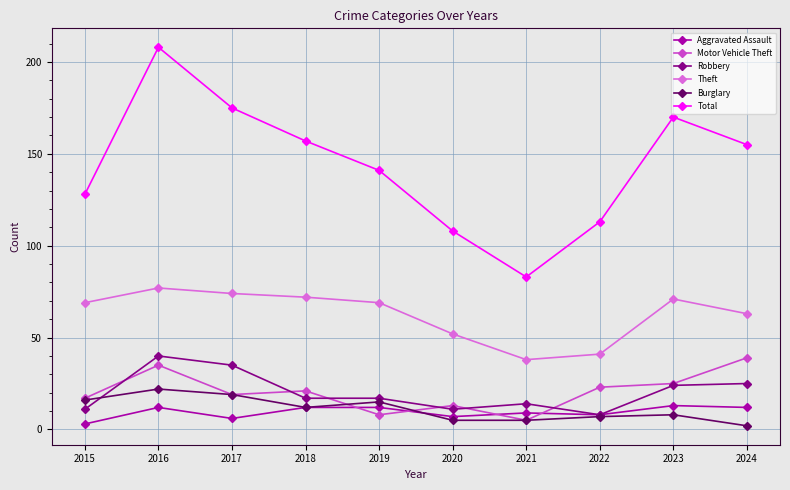

What is the average value of the Total series?

144